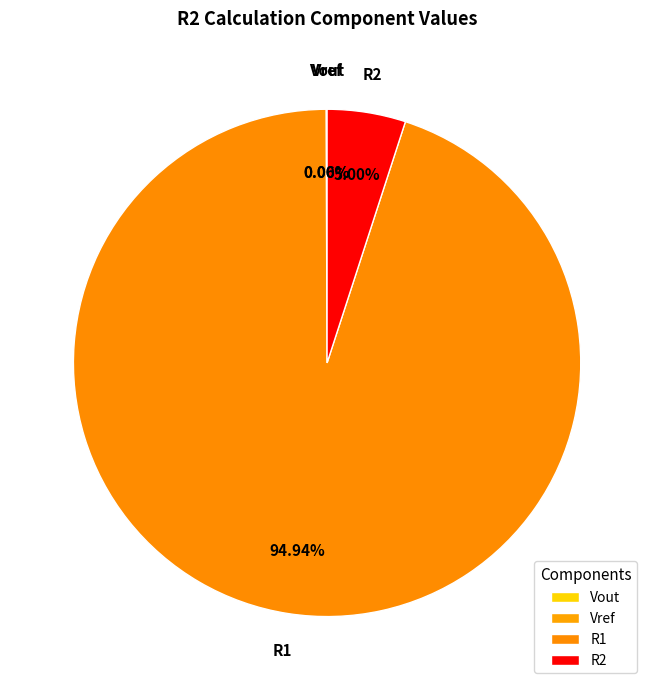

True or false: R1 accounts for 95% of the total.

True